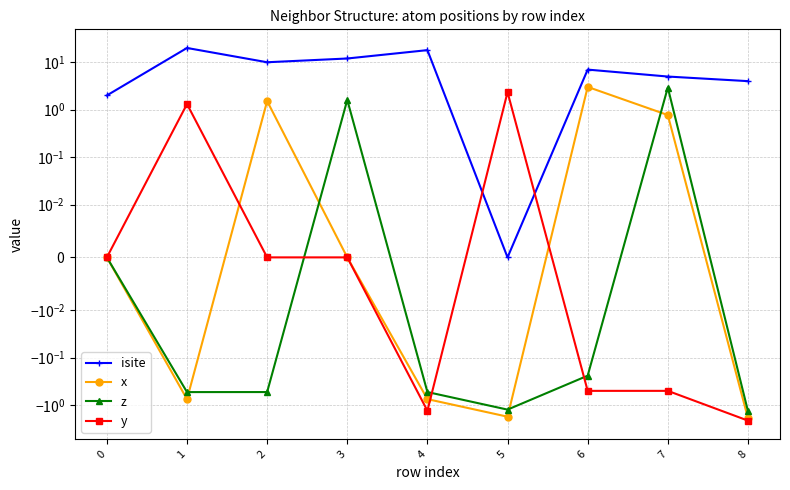

True or false: x has a value of 0.5 at 7.

False